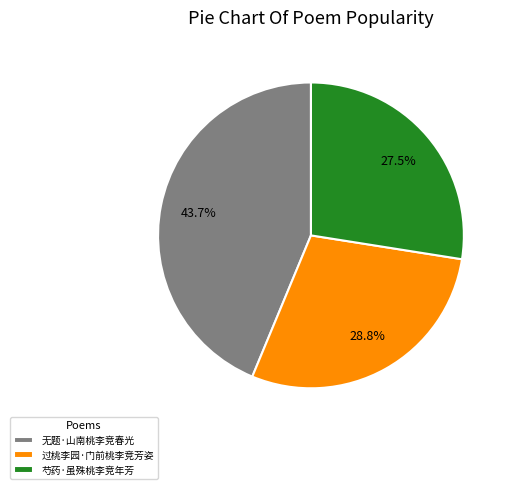

Approximately how many times larger is the value at 过桃李园·门前桃李竞芳姿 compared to 芍药·虽殊桃李竞年芳?

1.0